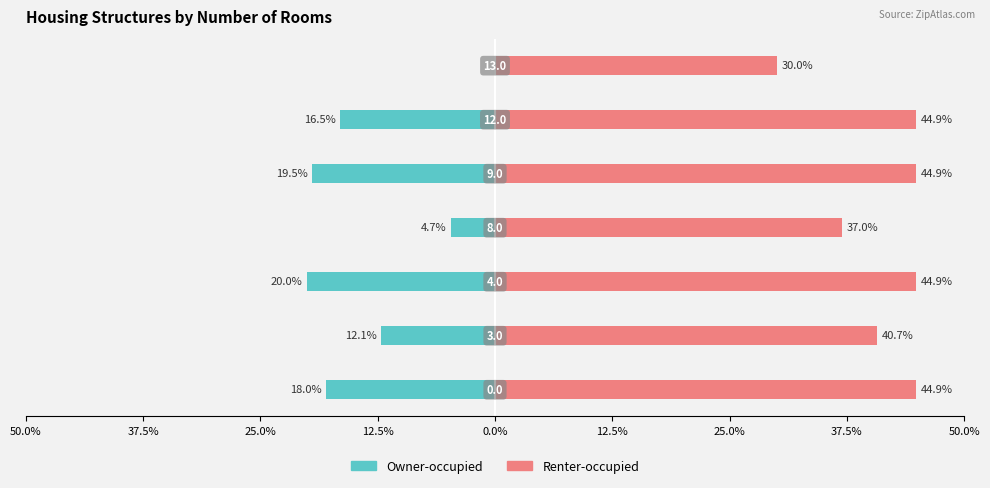

How many values in the Renter-occupied series are below 44?

3